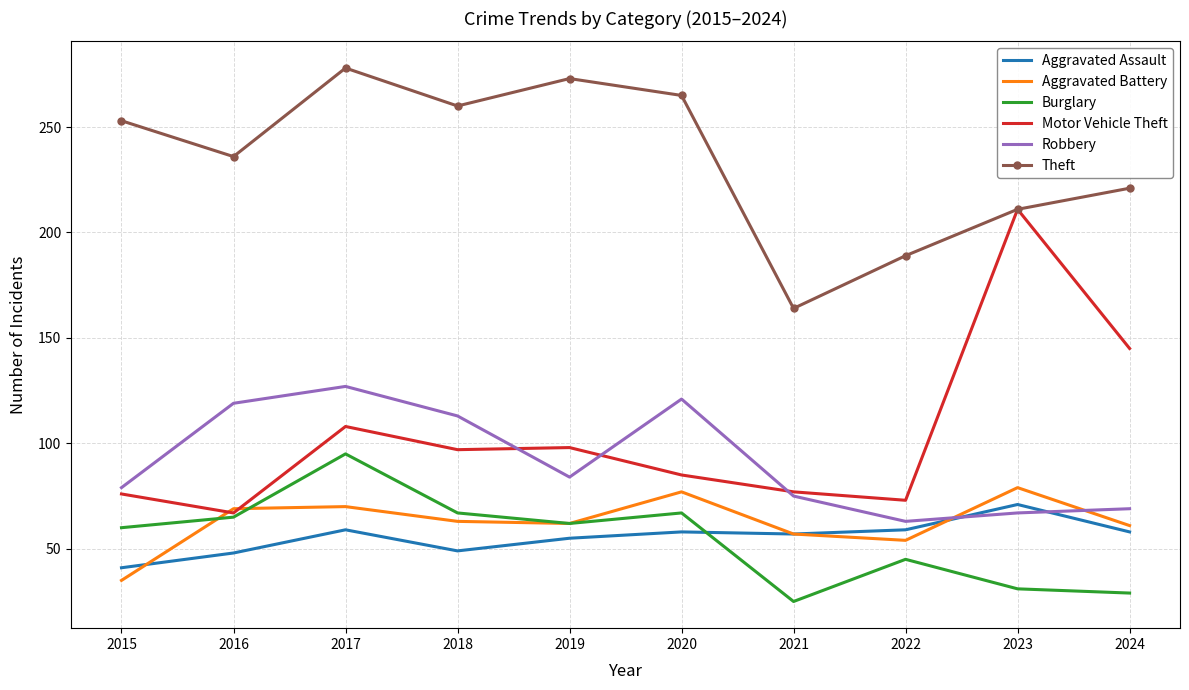

True or false: Theft and Aggravated Assault intersect in this chart.

False